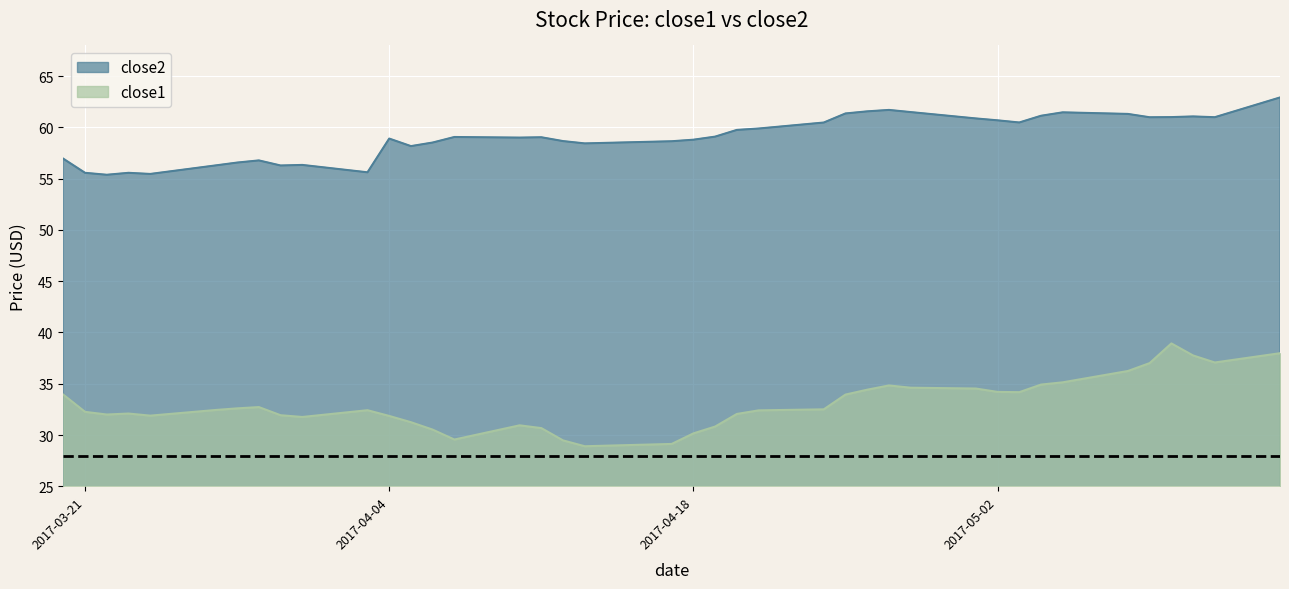

At which label does close2 reach its minimum?

2017-03-22